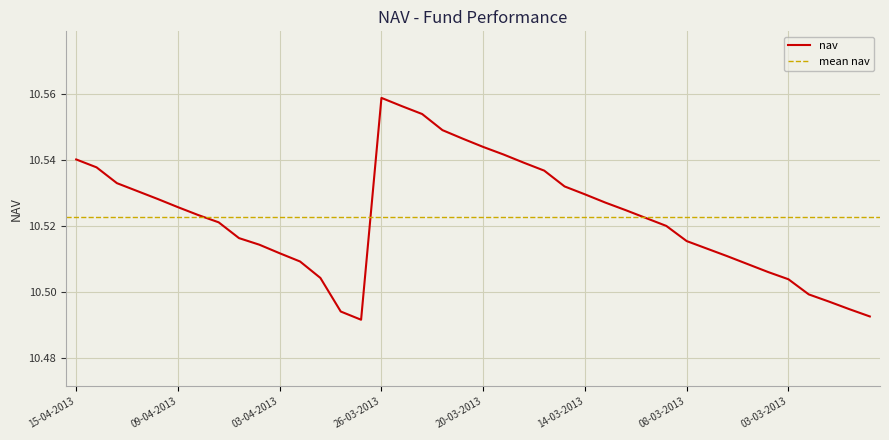

The chart shows a value of 5.5 at 07-03-2013. True or false?

False